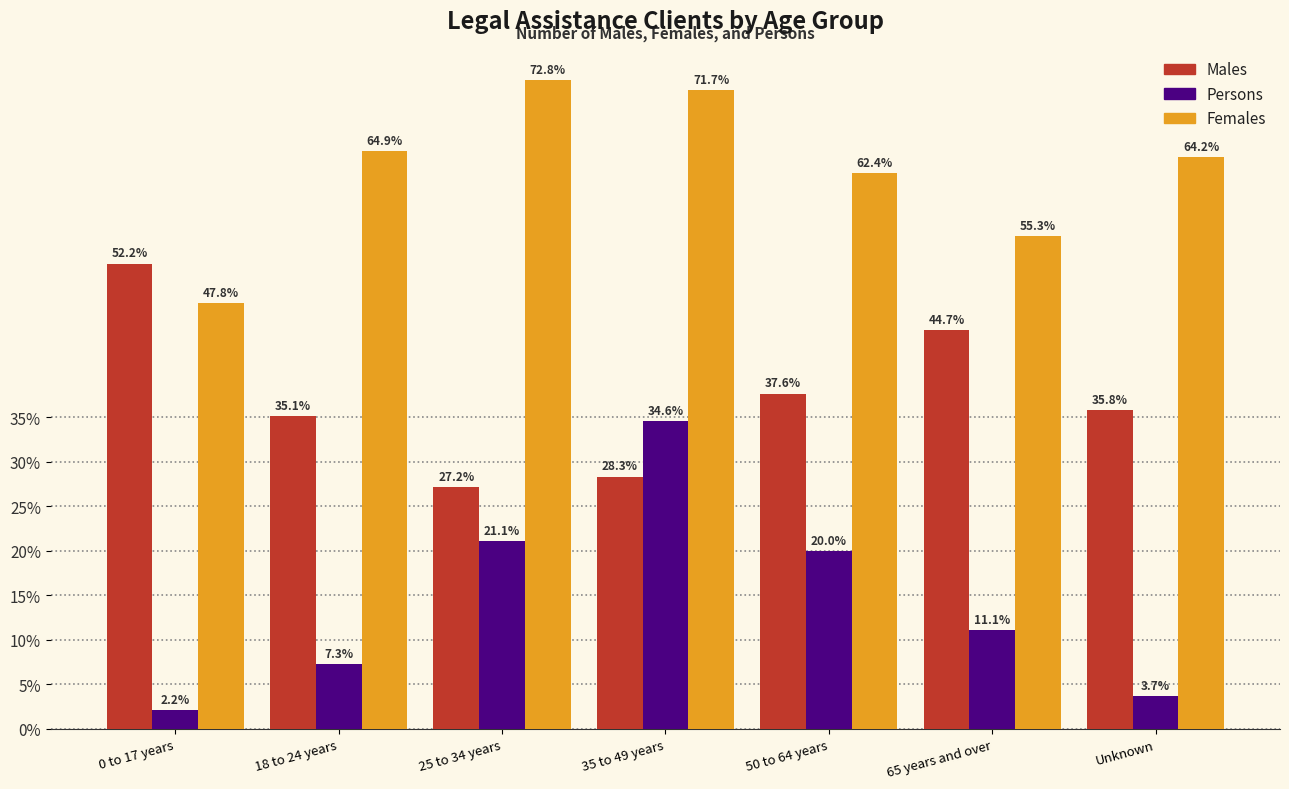

Reading left to right, extract all data points from this chart.

Males: 52.2	35.1	27.2	28.3	37.6	44.7	35.8
Persons: 2.2	7.3	21.1	34.6	20.0	11.1	3.7
Females: 47.8	64.9	72.8	71.7	62.4	55.3	64.2